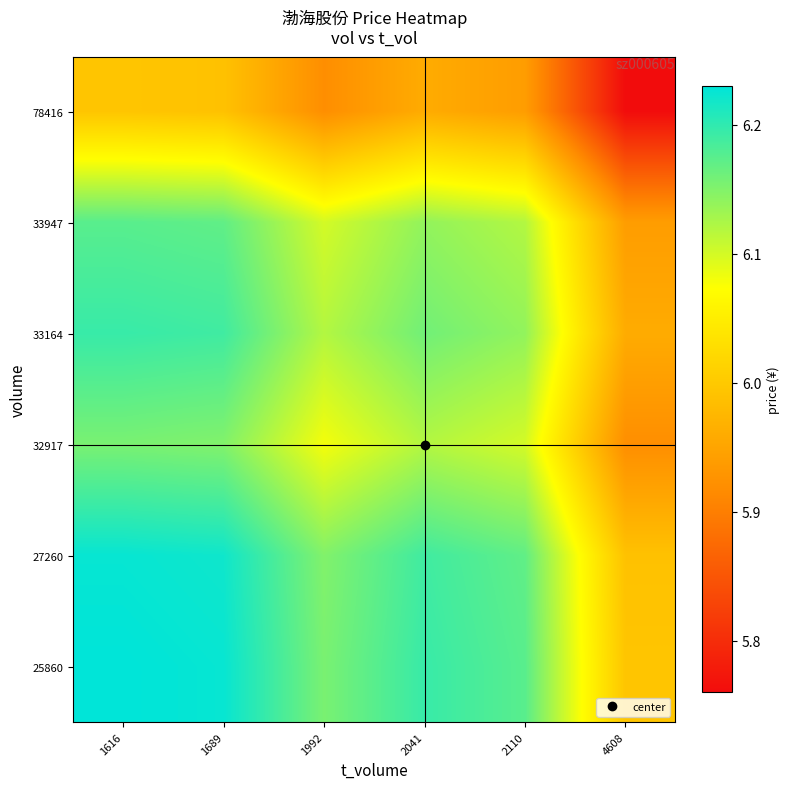

What is the total value across all series at 1689?

36.9